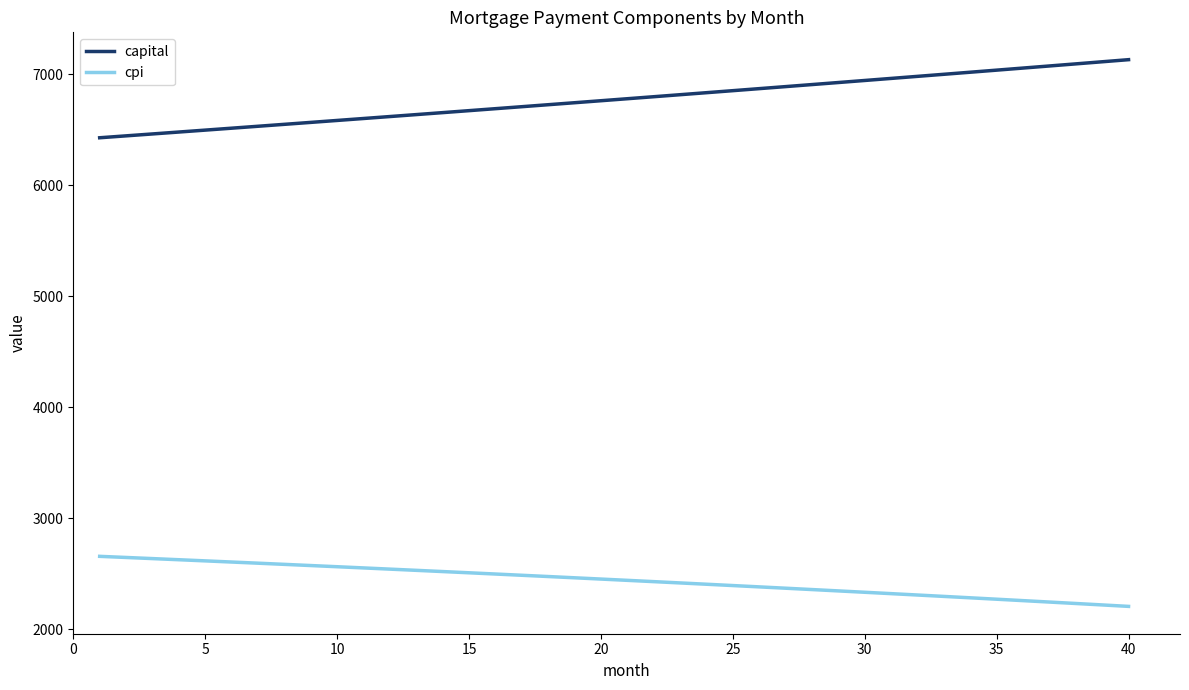

What is the minimum value for cpi?

2205.8